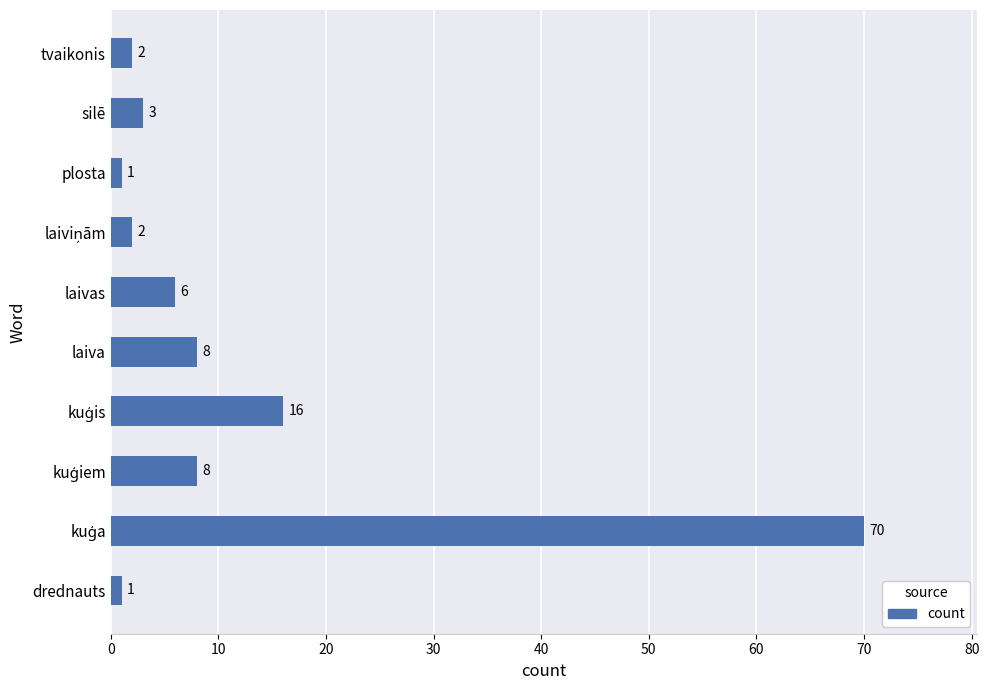

Is it true that the value at laiva is 8?

True